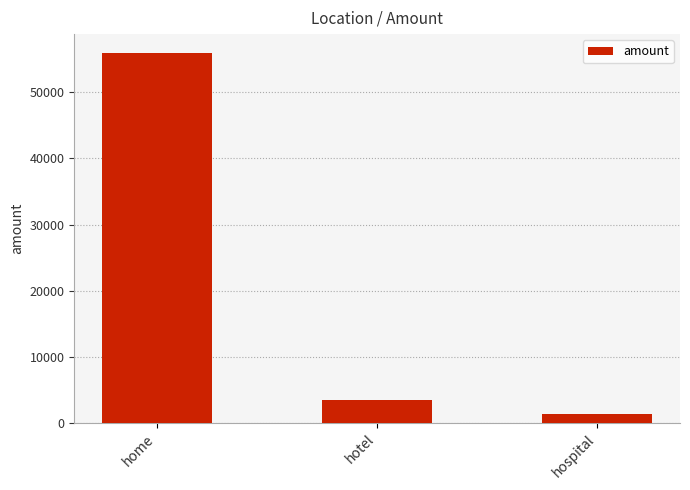

What is the value of the 3rd bar from the left?

1338